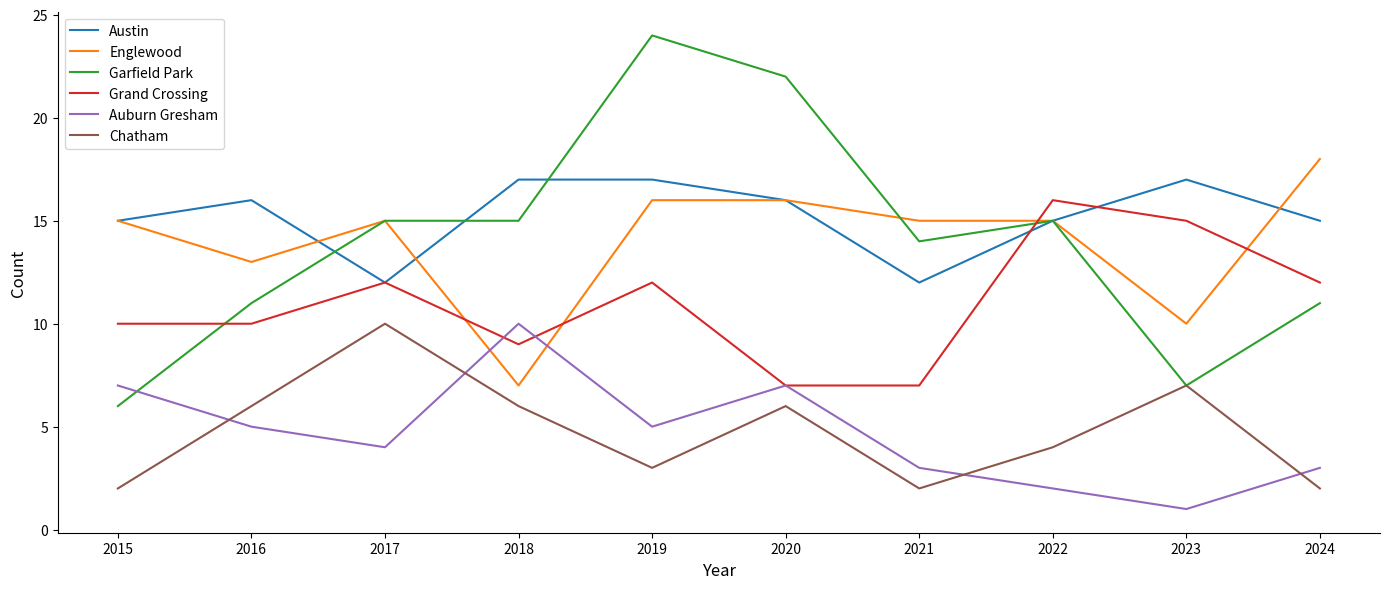

At which label does Grand Crossing reach its peak?

2022